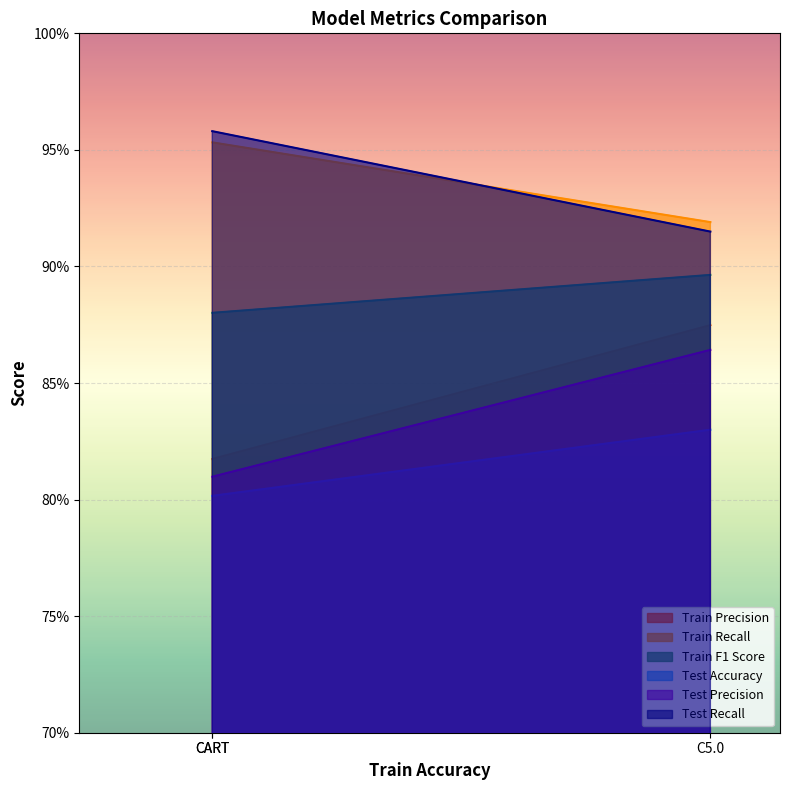

The value of Train F1 Score at CART is 1.7. True or false?

False